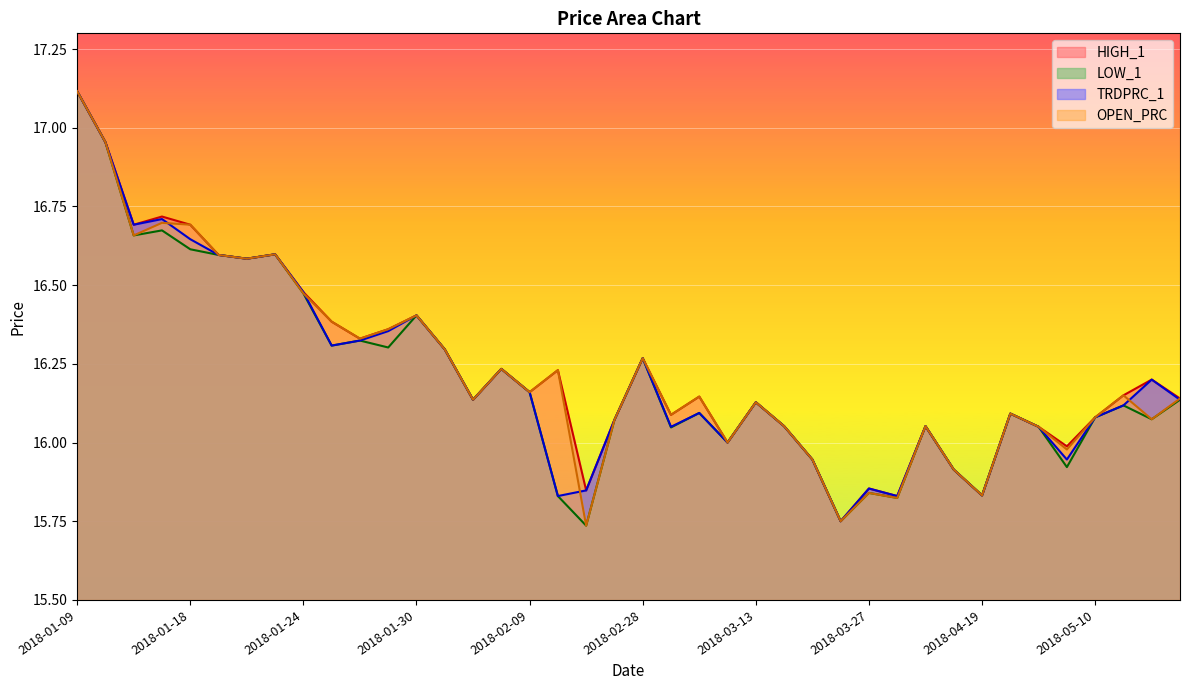

What position from the left is 2018-03-27?

29